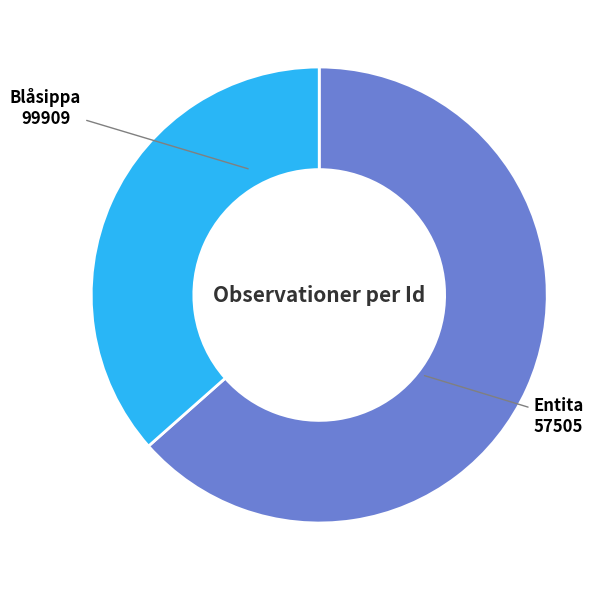

How many segments does this pie chart have?

2